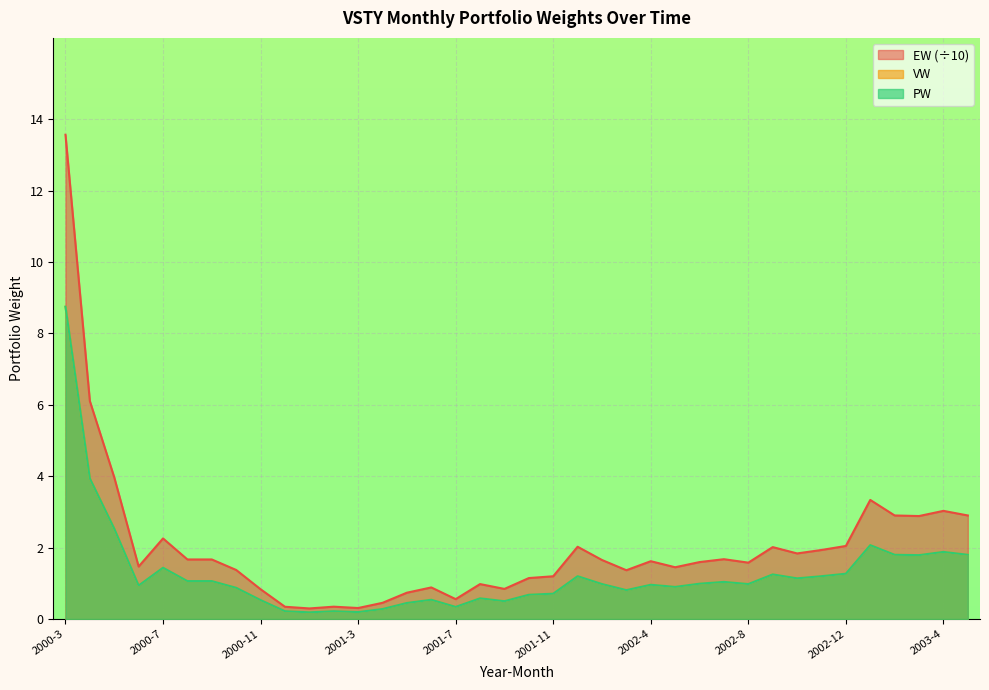

What is the difference between the maximum and minimum values in the VW series?

8.6